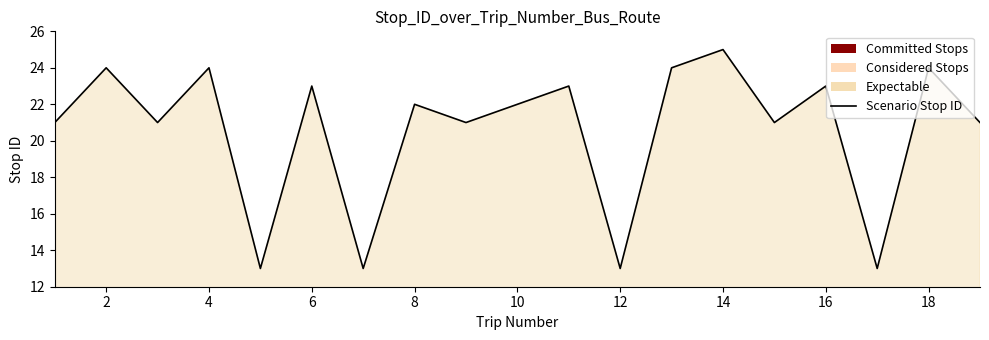

At which label does the data first exceed 22?

2